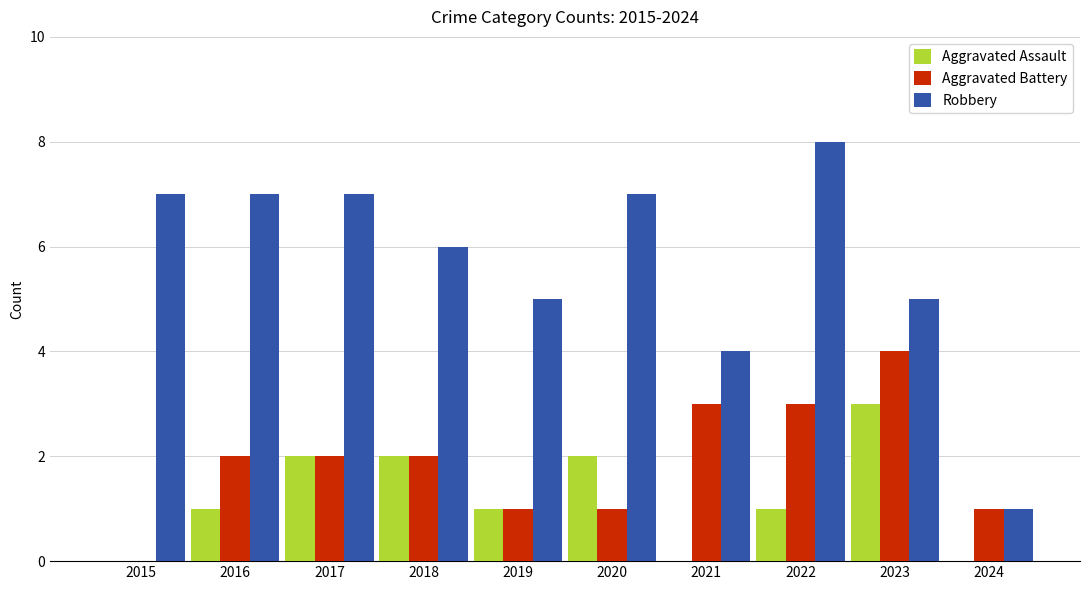

What is the sum of the Robbery values at 2017 and 2022?

15